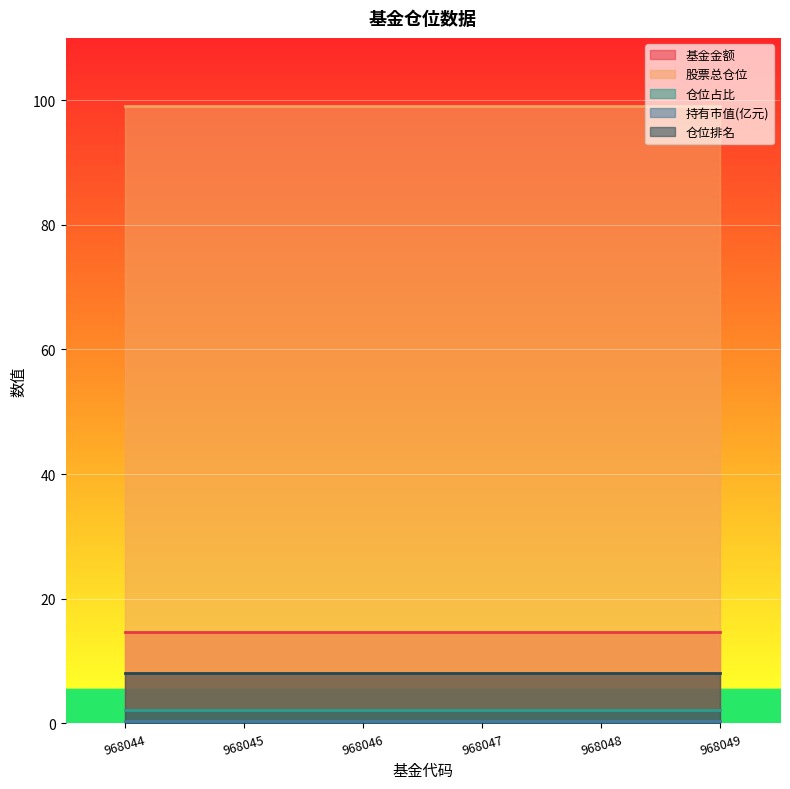

What are all the series names shown in the legend?

基金金额, 股票总仓位, 仓位占比, 持有市值(亿元), 仓位排名